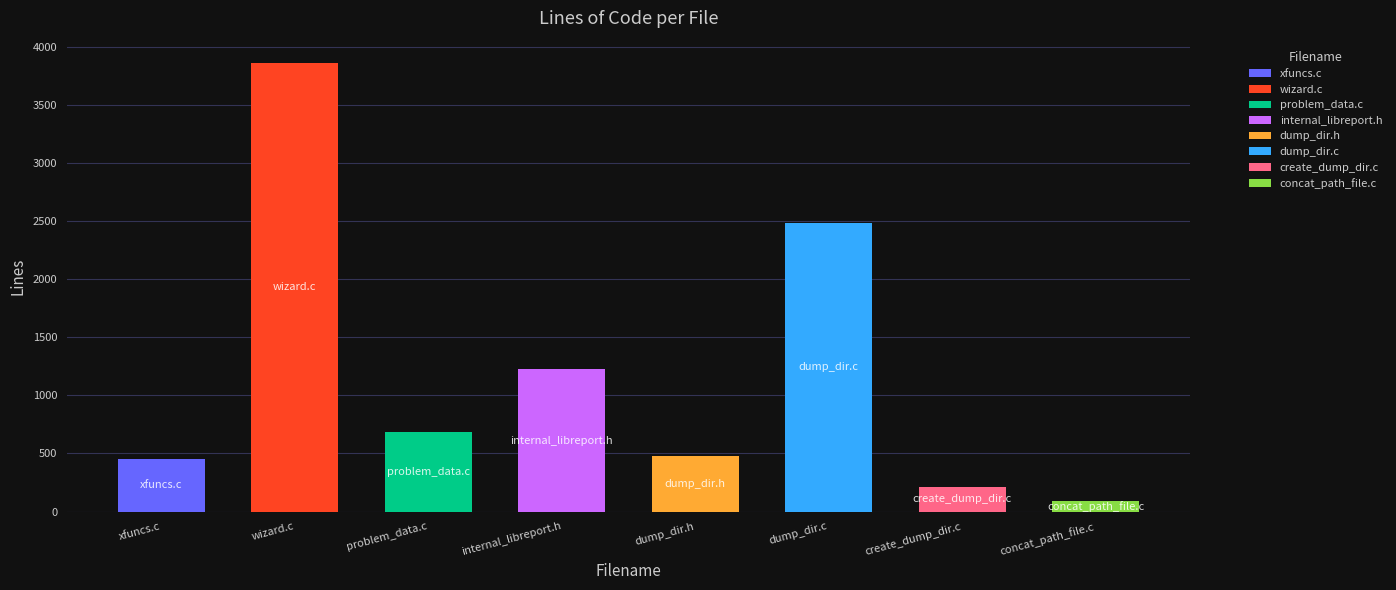

Rank the categories by value from lowest to highest.

concat_path_file.c, create_dump_dir.c, xfuncs.c, dump_dir.h, problem_data.c, internal_libreport.h, dump_dir.c, wizard.c